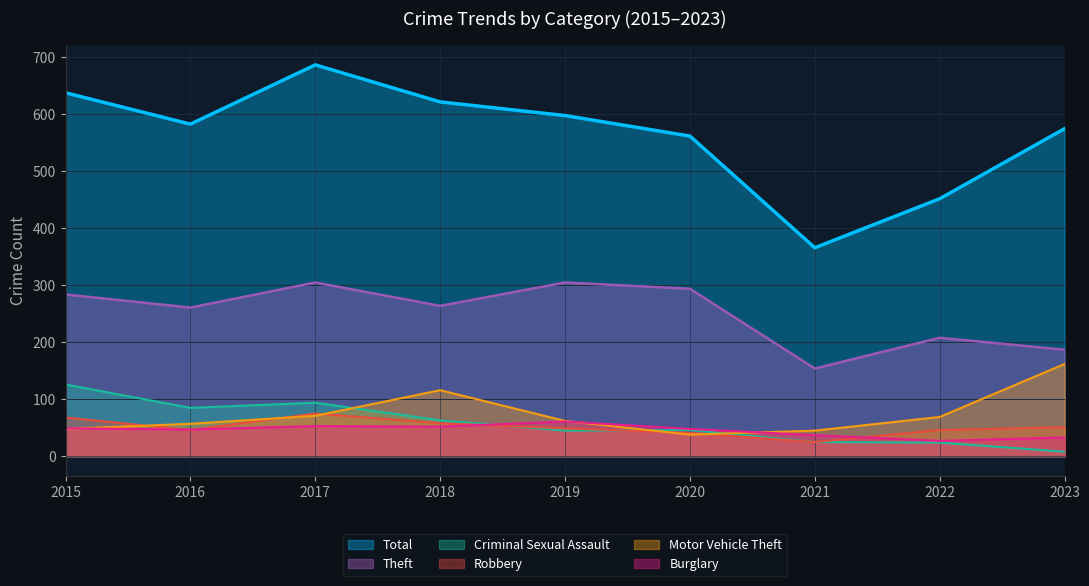

What is the sum of the Theft values at 2015 and 2021?

438